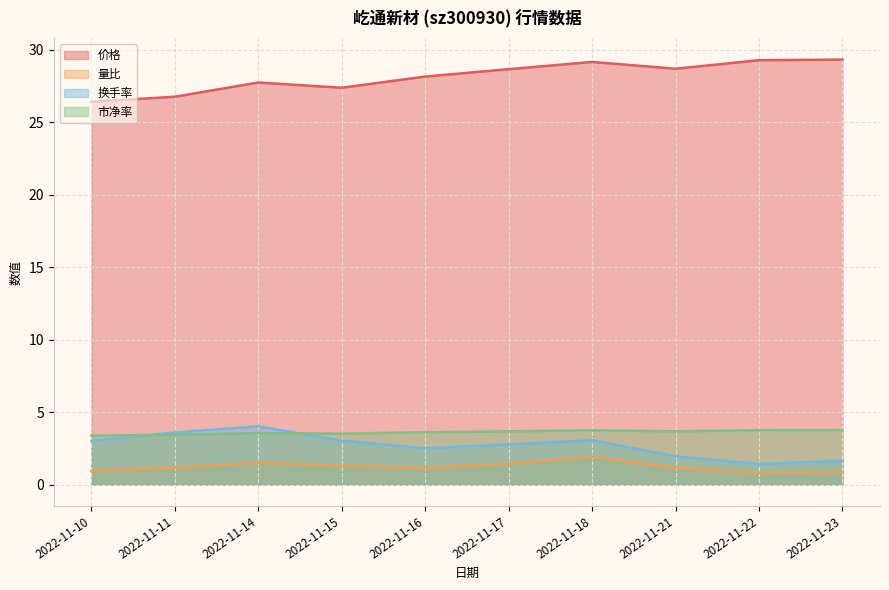

Which category has the lowest value in the 量比 series?

2022-11-22